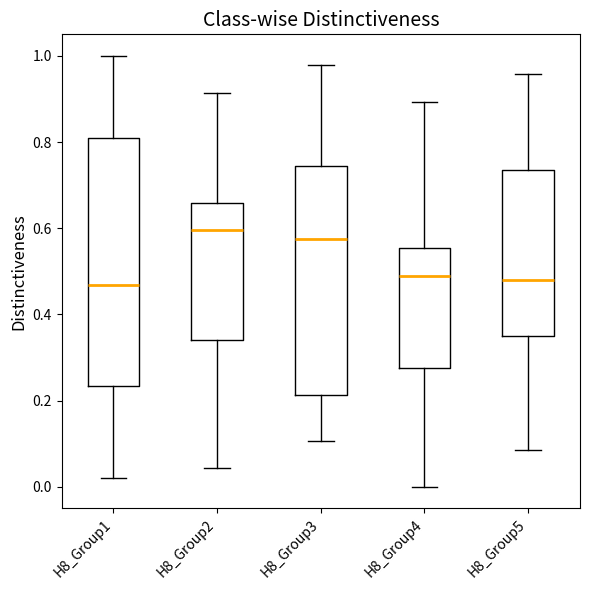

Reading left to right, read every box against the y-axis: the position of its median line, the range the box covers, and the ends of its whiskers. The values are not printed on the chart, so give them approximately, as read against the axis.

H8_Group1: median 0.46, box 0.24 to 0.80, whiskers 0.02 to 1.00
H8_Group2: median 0.60, box 0.34 to 0.66, whiskers 0.04 to 0.92
H8_Group3: median 0.58, box 0.22 to 0.74, whiskers 0.10 to 0.98
H8_Group4: median 0.48, box 0.28 to 0.56, whiskers 0.00 to 0.90
H8_Group5: median 0.48, box 0.36 to 0.74, whiskers 0.08 to 0.96